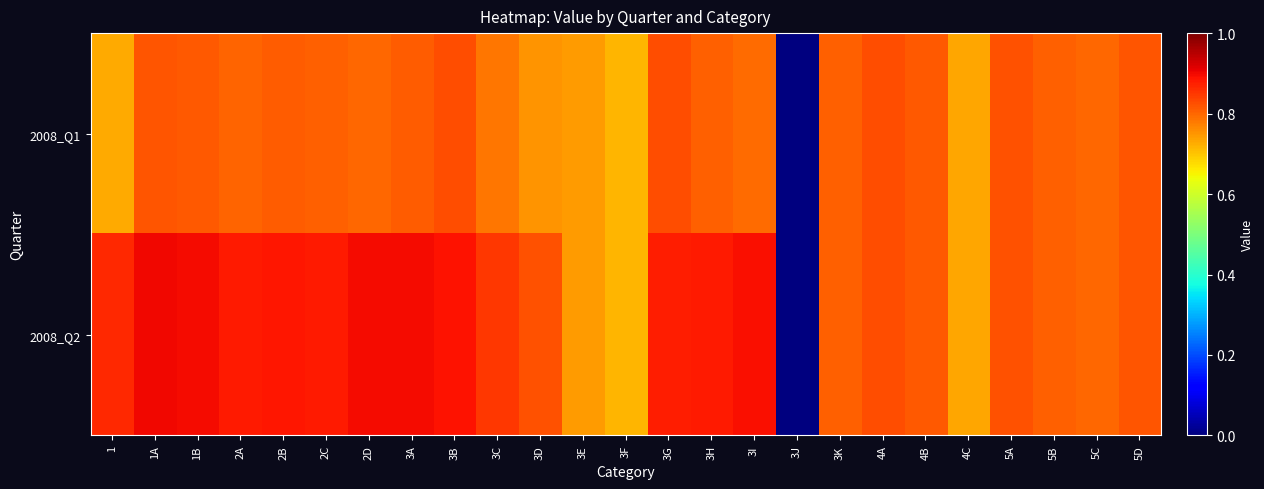

Which series has the largest range (max minus min)?

2008_Q2